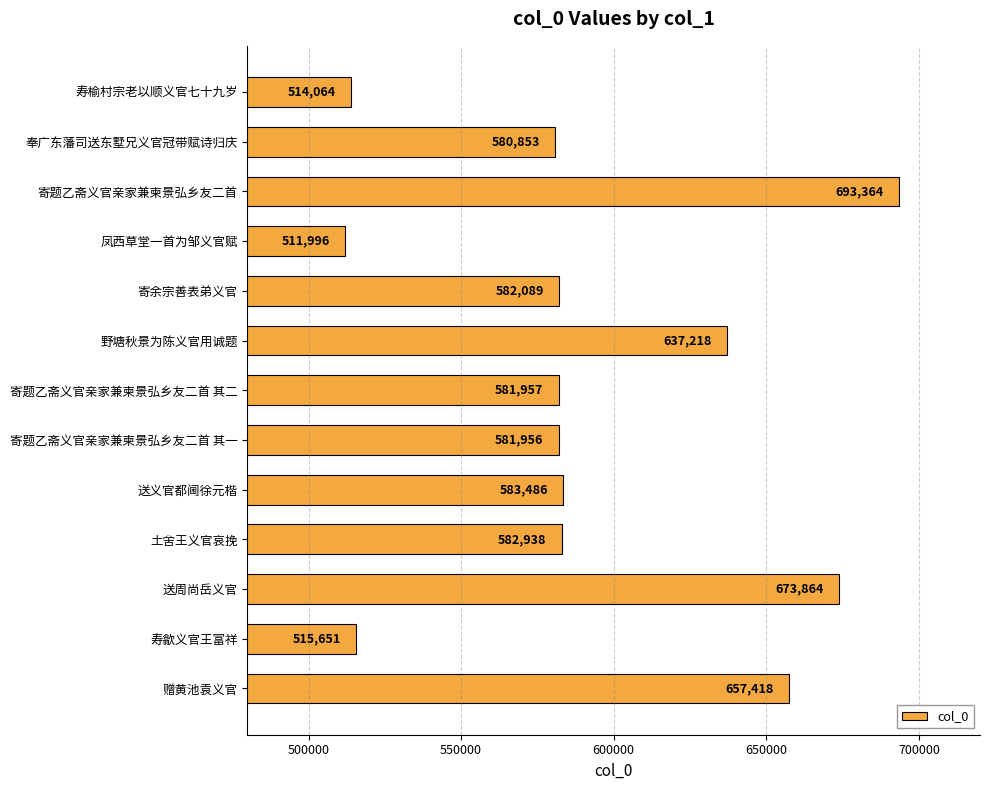

The value at 寄题乙斋义官亲家兼柬景弘乡友二首 其二 is 1038360. True or false?

False